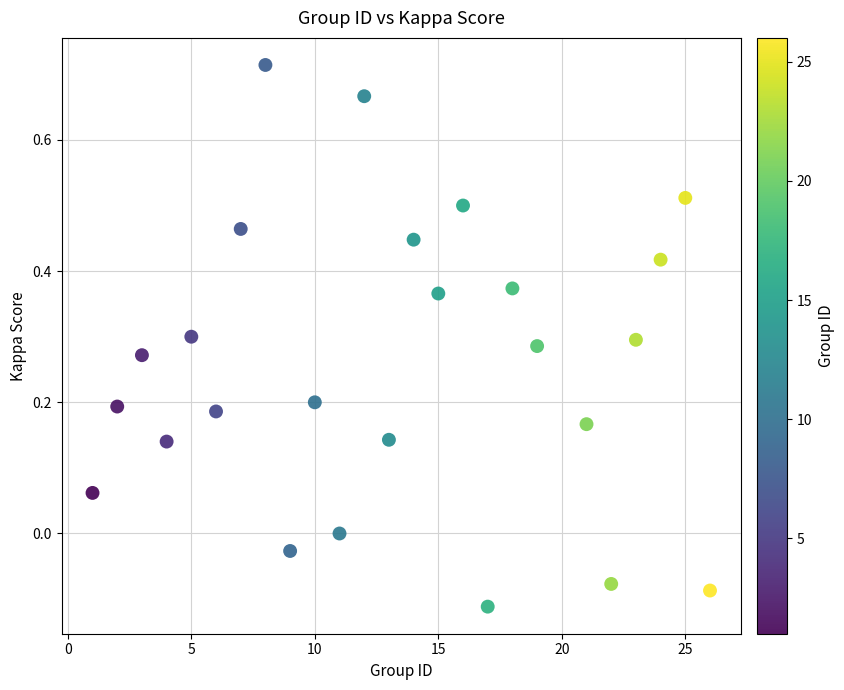

What is the range of Y values (max minus min)?

0.8